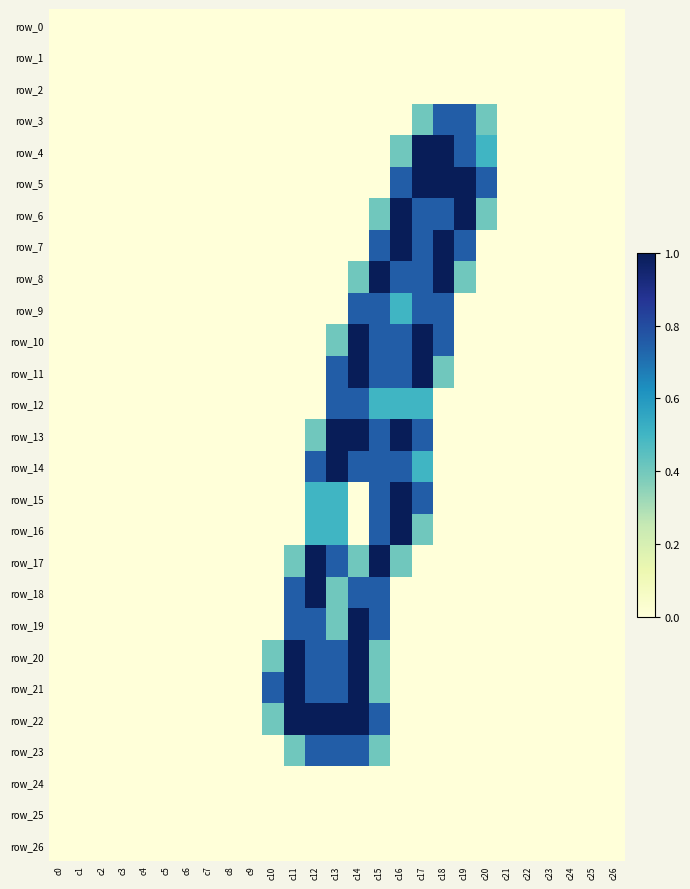

What is the total value across all series at c11?

5.3